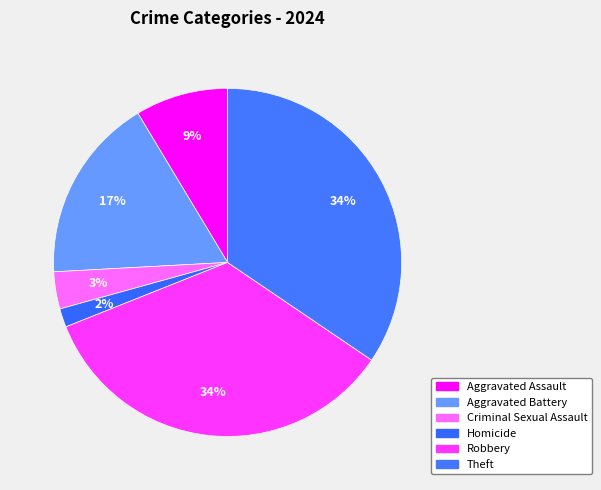

How many segments does this pie chart have?

6